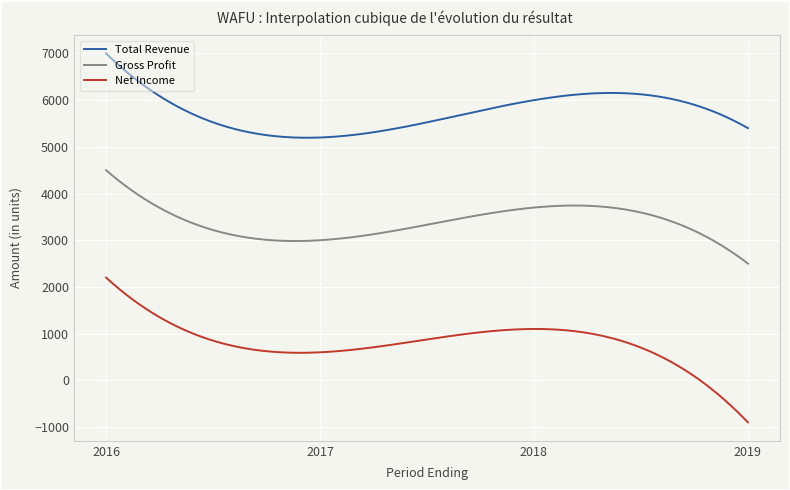

What is the difference between the maximum and minimum values in the Gross Profit series?

2000.0